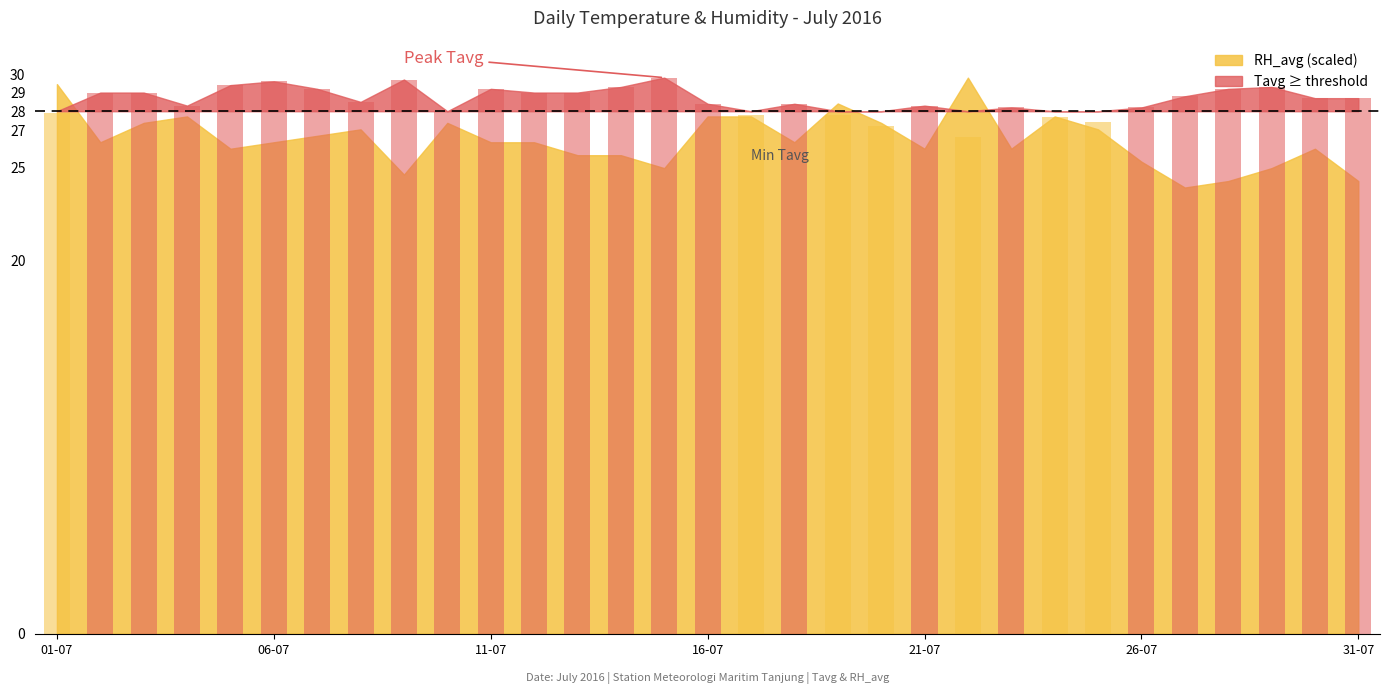

What is the sum of all values?

885.6